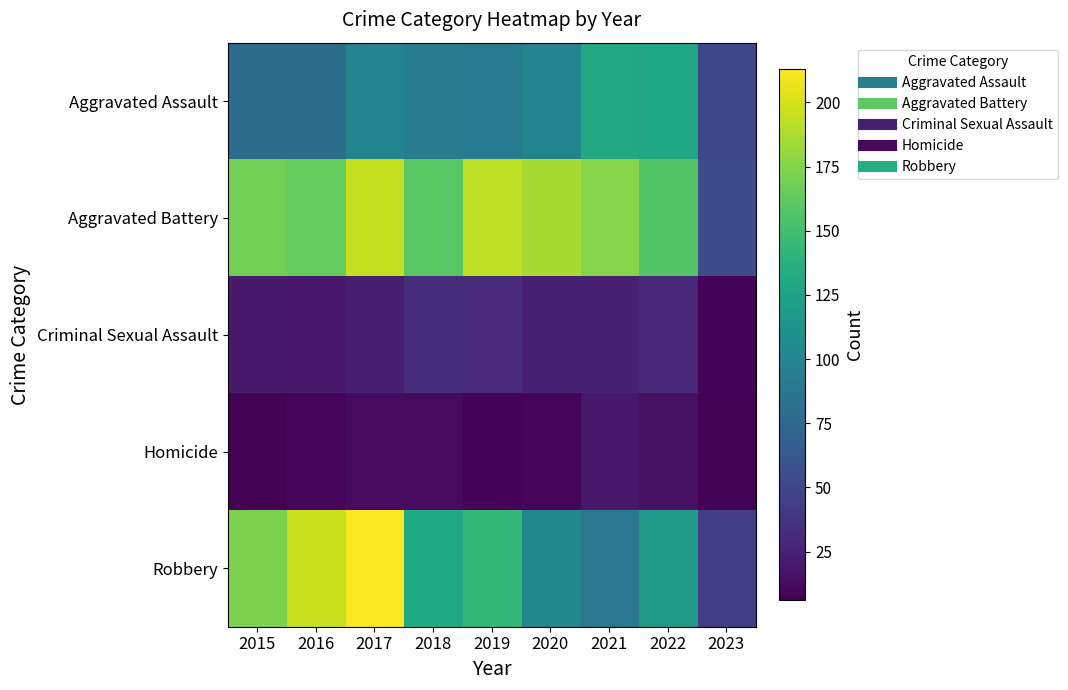

Reading right to left, extract all data points from this chart.

Aggravated Assault: 2023=51	2022=128	2021=131	2020=99	2019=91	2018=93	2017=99	2016=79	2015=79
Aggravated Battery: 2023=54	2022=158	2021=175	2020=186	2019=193	2018=160	2017=194	2016=164	2015=169
Criminal Sexual Assault: 2023=8	2022=30	2021=25	2020=24	2019=31	2018=33	2017=23	2016=20	2015=21
Homicide: 2023=6	2022=15	2021=19	2020=9	2019=8	2018=12	2017=13	2016=10	2015=7
Robbery: 2023=44	2022=118	2021=88	2020=102	2019=143	2018=132	2017=213	2016=196	2015=172